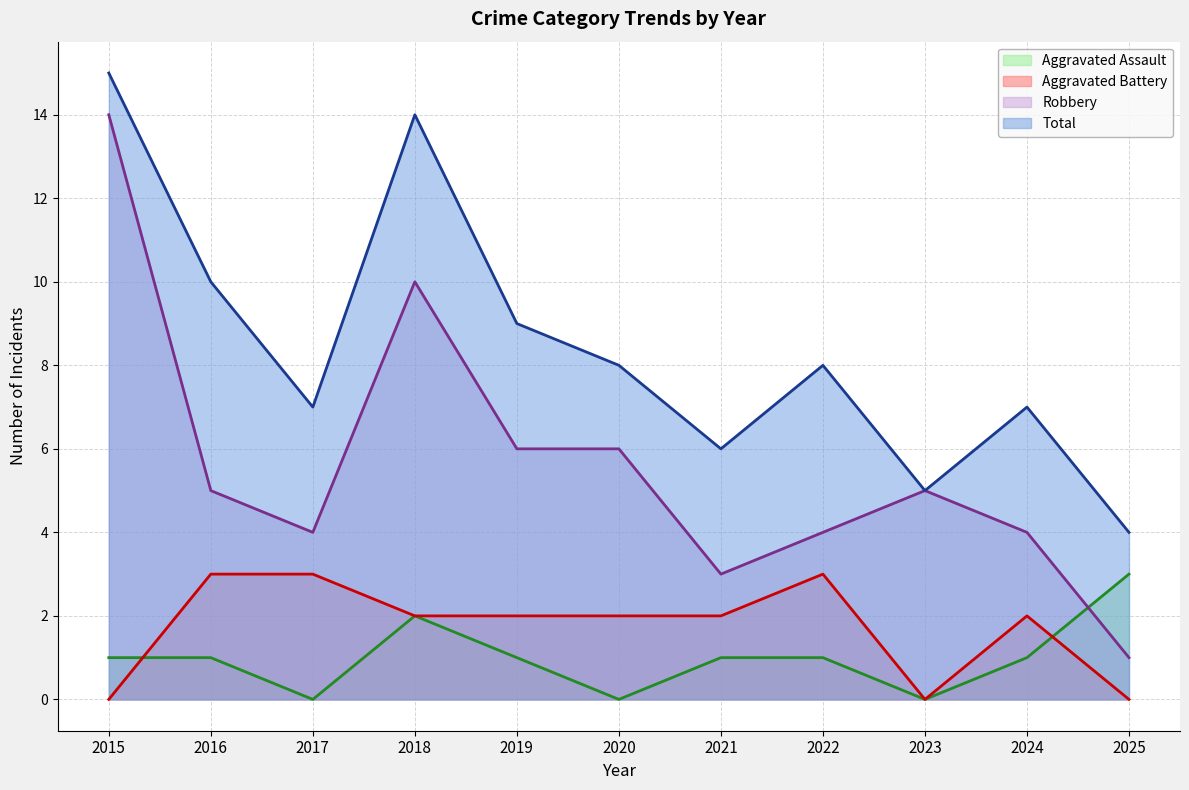

True or false: Total and Aggravated Assault intersect in this chart.

False